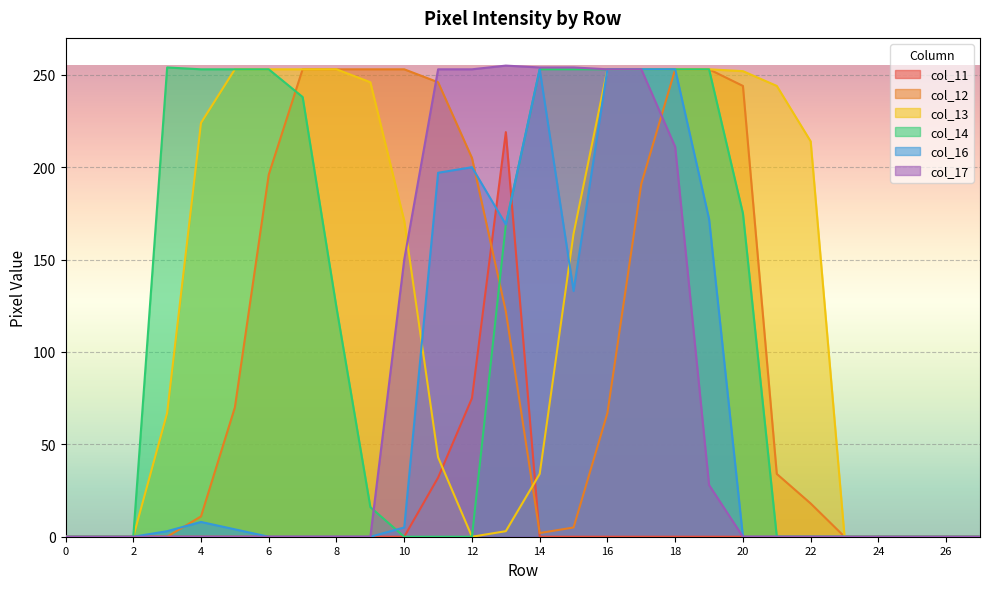

How many times do col_16 and col_13 cross each other?

2